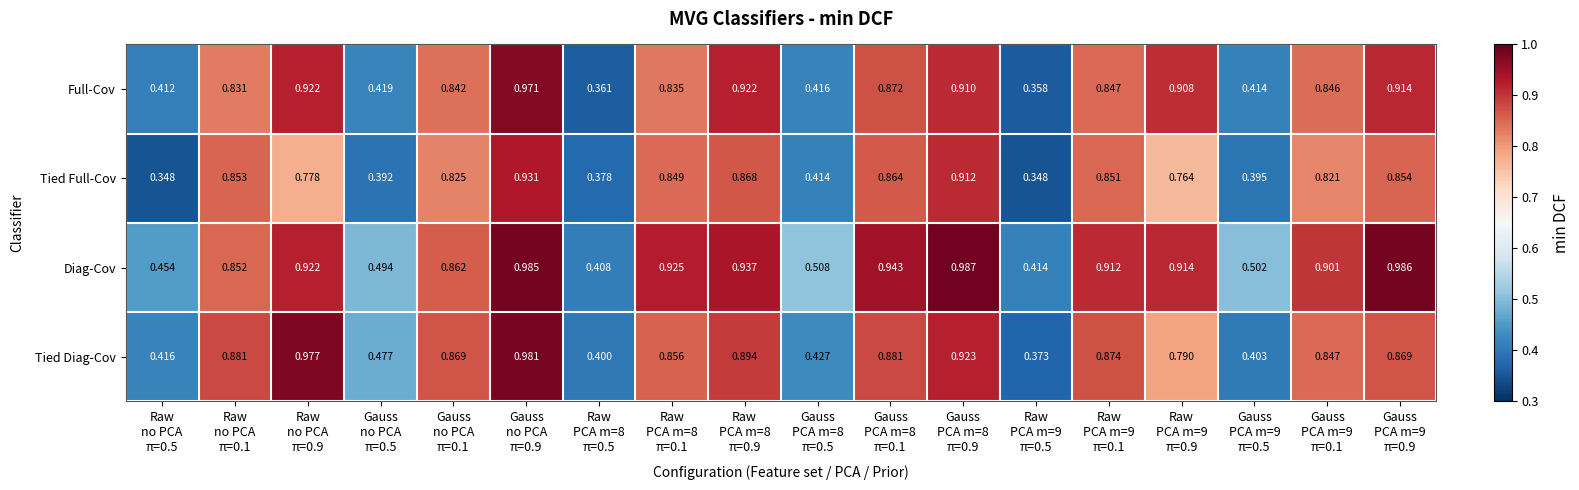

Which series has the largest range (max minus min)?

Full-Cov